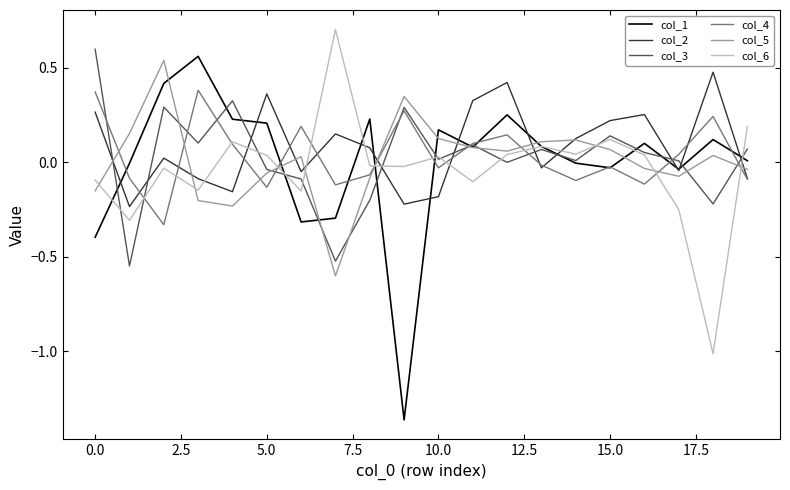

What is the maximum value shown in the chart?

0.7